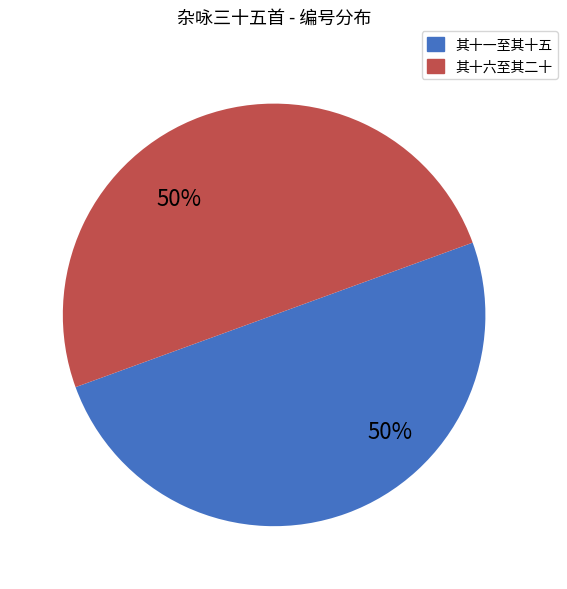

Approximately how many times larger is the value at 其十一至其十五 compared to 其十六至其二十?

1.0